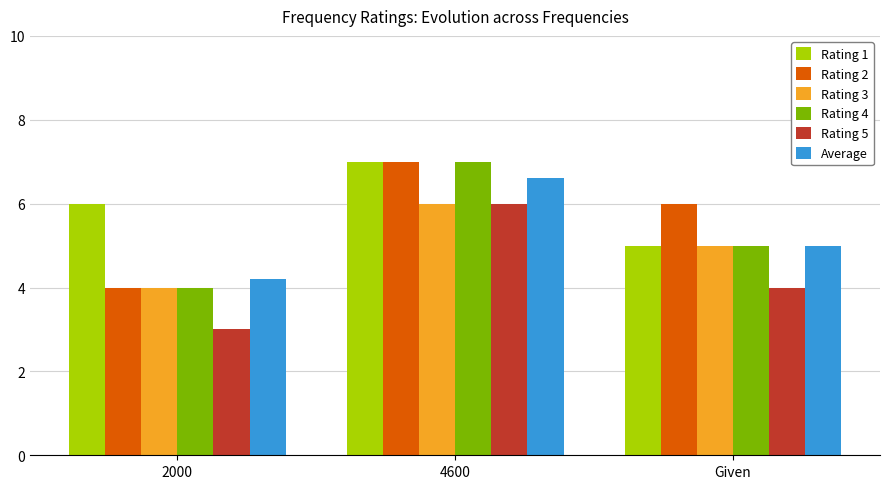

How many distinct data groups are displayed?

6